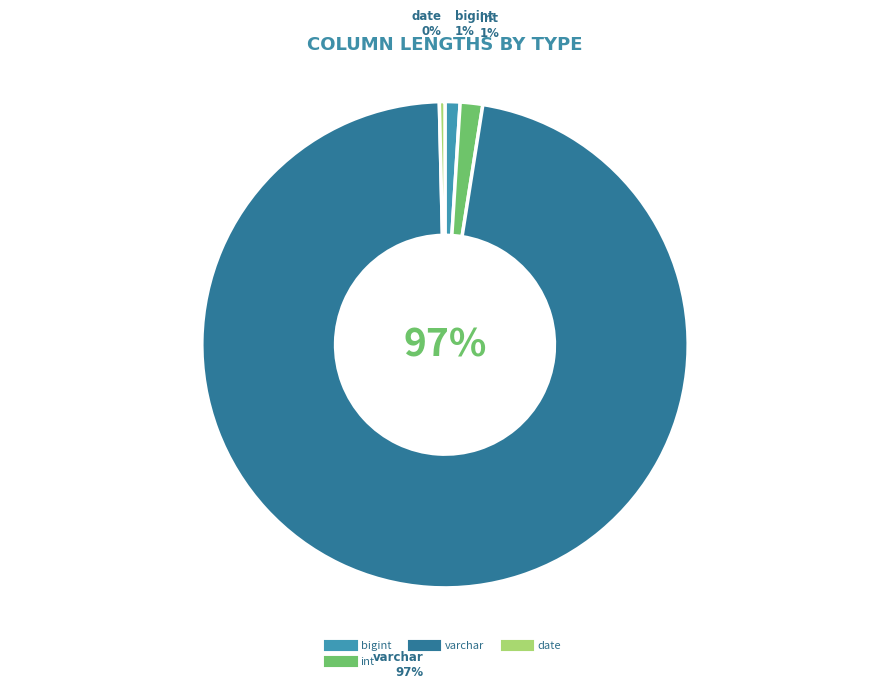

What is the smallest slice in the pie chart?

date